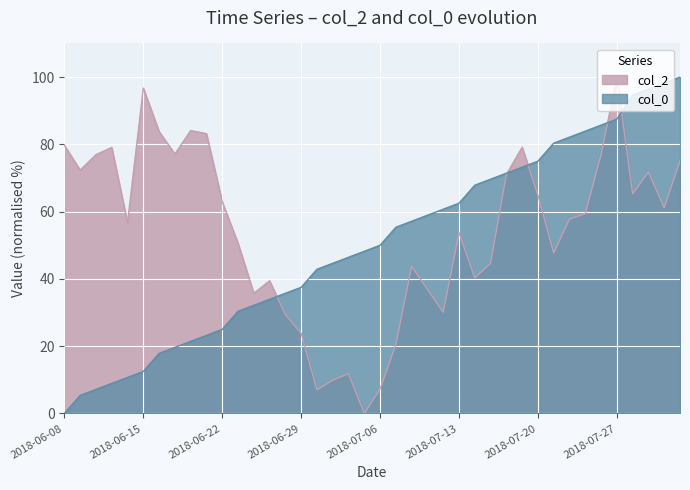

Reading left to right, list all the values displayed in this chart.

col_2: 2018-06-08=79.7	2018-06-11=72.3	2018-06-12=76.9	2018-06-13=79.1	2018-06-14=56.7	2018-06-15=96.7	2018-06-18=83.8	2018-06-19=77.1	2018-06-20=84.1	2018-06-21=83.2	2018-06-22=62.9	2018-06-25=50.6	2018-06-26=35.7	2018-06-27=39.4	2018-06-28=29.4	2018-06-29=23.8	2018-07-02=7.0	2018-07-03=9.9	2018-07-04=11.8	2018-07-05=0.0	2018-07-06=7.3	2018-07-09=20.5	2018-07-10=43.8	2018-07-11=36.9	2018-07-12=30.1	2018-07-13=53.7	2018-07-16=40.3	2018-07-17=44.7	2018-07-18=71.0	2018-07-19=79.1	2018-07-20=64.9	2018-07-23=47.7	2018-07-24=57.8	2018-07-25=59.4	2018-07-26=77.0	2018-07-27=100.0	2018-07-31=65.3	2018-08-01=71.8	2018-08-02=61.2	2018-08-03=75.1
col_0: 2018-06-08=0.0	2018-06-11=5.4	2018-06-12=7.1	2018-06-13=8.9	2018-06-14=10.7	2018-06-15=12.5	2018-06-18=17.9	2018-06-19=19.6	2018-06-20=21.4	2018-06-21=23.2	2018-06-22=25.0	2018-06-25=30.4	2018-06-26=32.1	2018-06-27=33.9	2018-06-28=35.7	2018-06-29=37.5	2018-07-02=42.9	2018-07-03=44.6	2018-07-04=46.4	2018-07-05=48.2	2018-07-06=50.0	2018-07-09=55.4	2018-07-10=57.1	2018-07-11=58.9	2018-07-12=60.7	2018-07-13=62.5	2018-07-16=67.9	2018-07-17=69.6	2018-07-18=71.4	2018-07-19=73.2	2018-07-20=75.0	2018-07-23=80.4	2018-07-24=82.1	2018-07-25=83.9	2018-07-26=85.7	2018-07-27=87.5	2018-07-31=94.6	2018-08-01=96.4	2018-08-02=98.2	2018-08-03=100.0